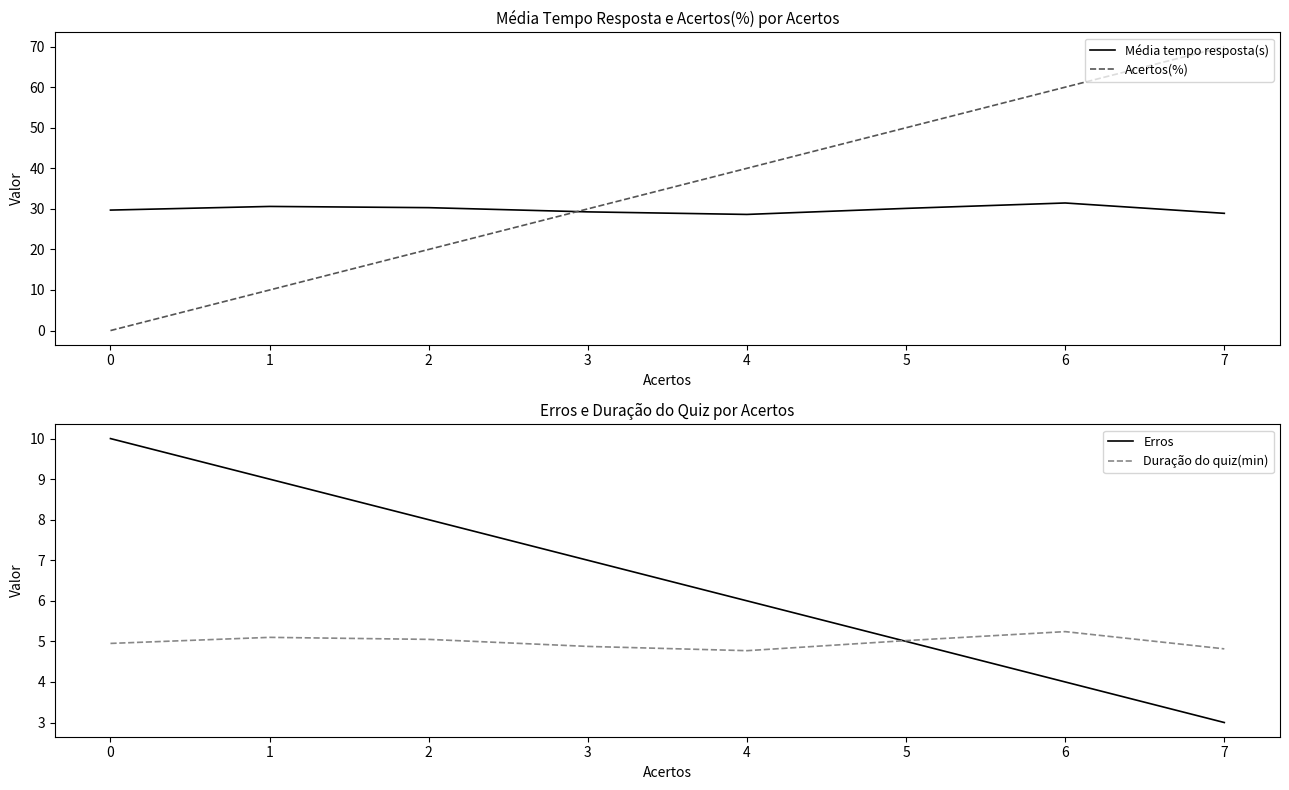

How many interior local peaks does the Média tempo resposta(s) series have?

2